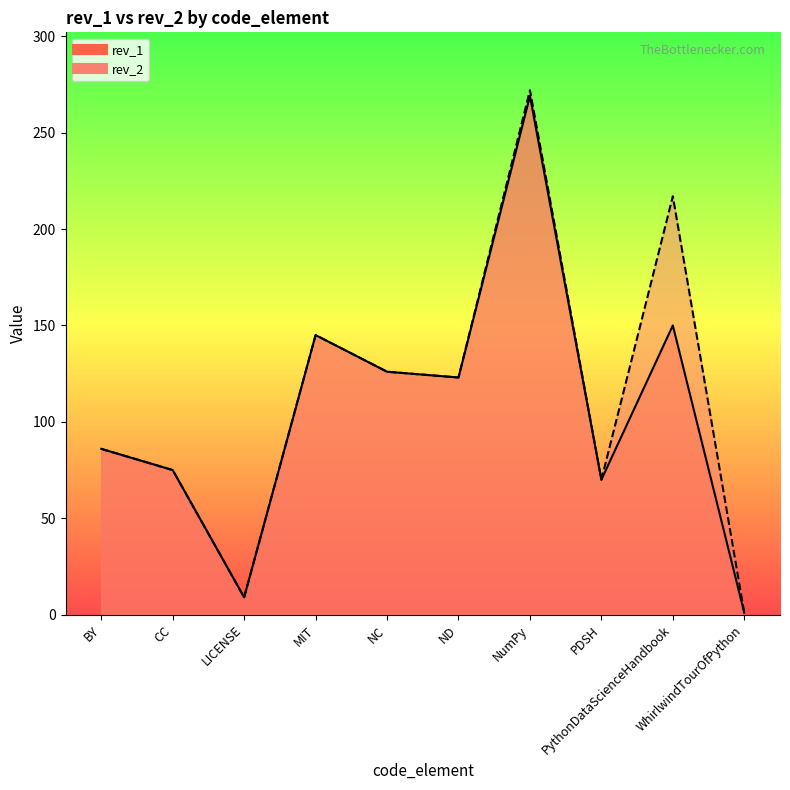

Does the chart display data point markers on the line(s)?

No